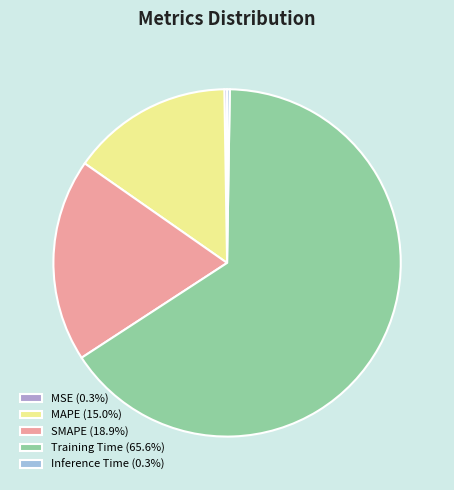

How many segments does this pie chart have?

5